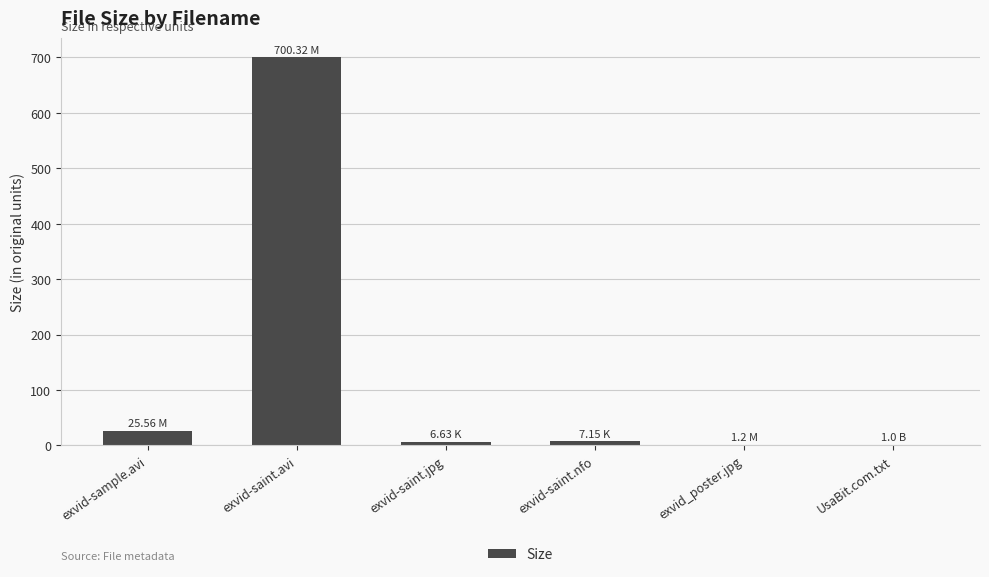

Which has a higher value, exvid-saint.nfo or exvid-sample.avi?

exvid-sample.avi